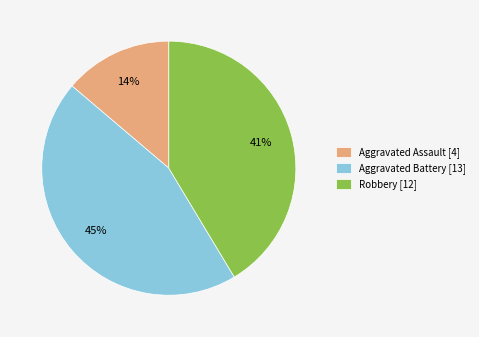

Which category has the biggest portion of the pie?

Aggravated Battery